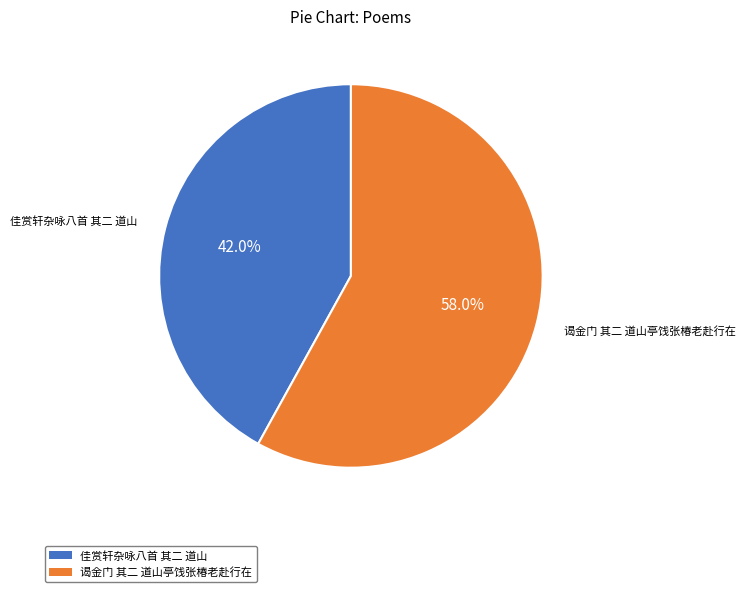

Does 谒金门 其二 道山亭饯张椿老赴行在 represent more than half of the total?

Yes